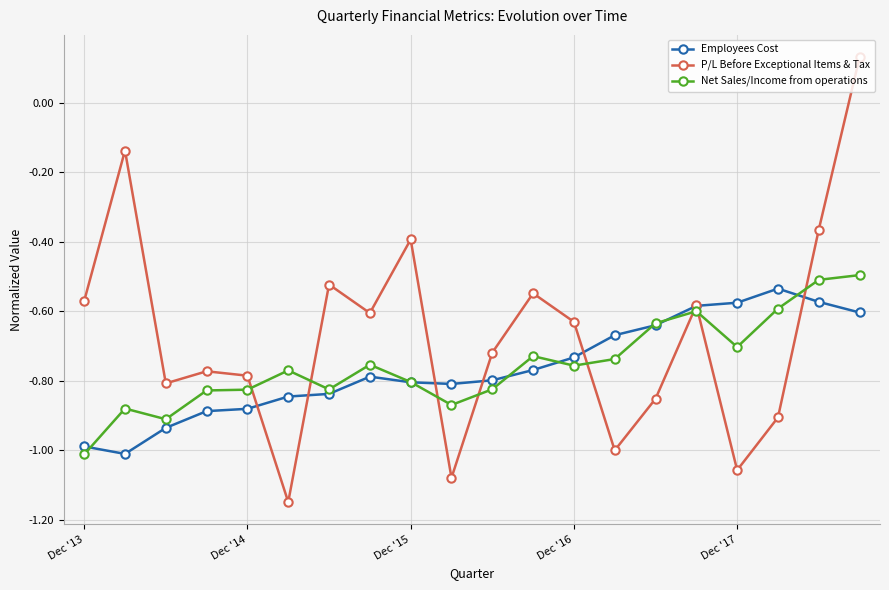

Which series has the largest range (max minus min)?

P/L Before Exceptional Items & Tax